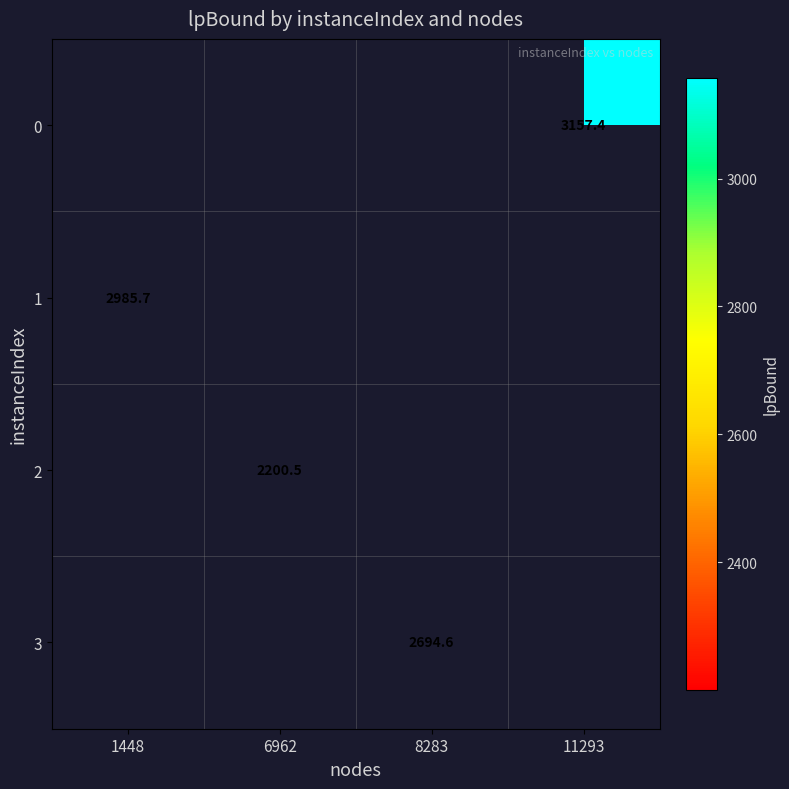

The value of 1 at 1448 is 2985.7. True or false?

True